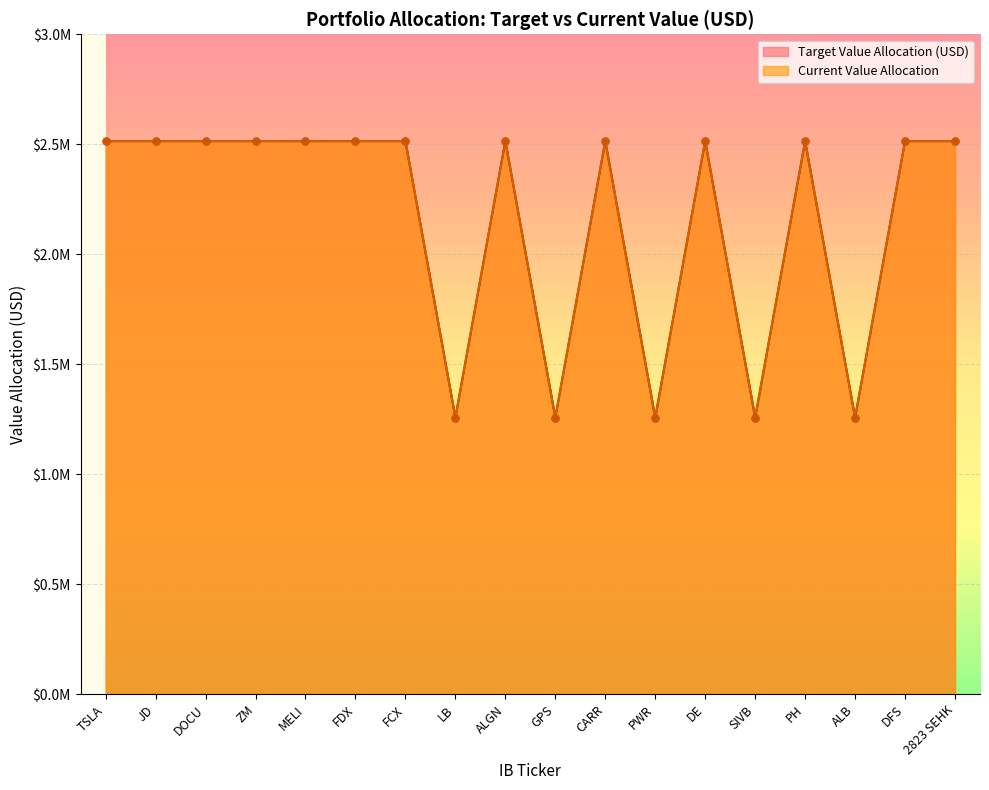

What is the total value across all series at PWR?

2514447.1